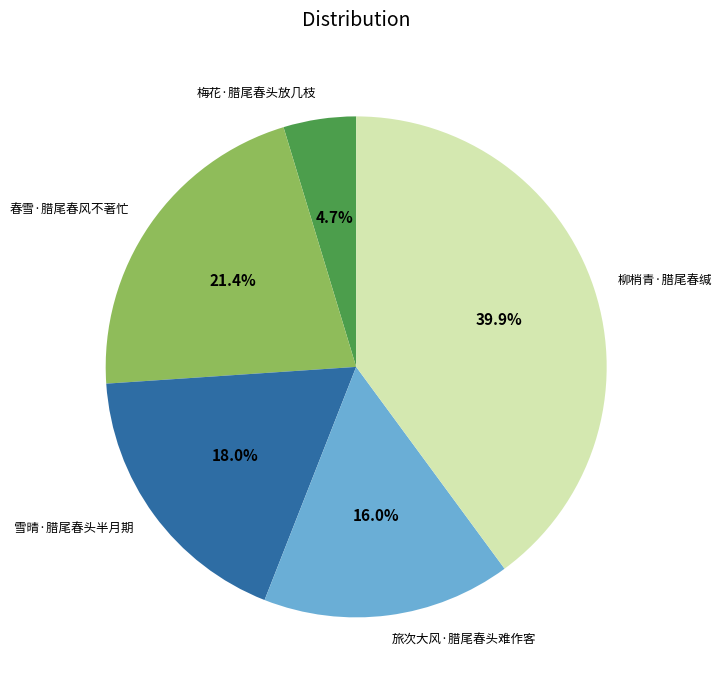

What is the ratio of the value at 梅花·腊尾春头放几枝 to the value at 柳梢青·腊尾春缄?

0.1